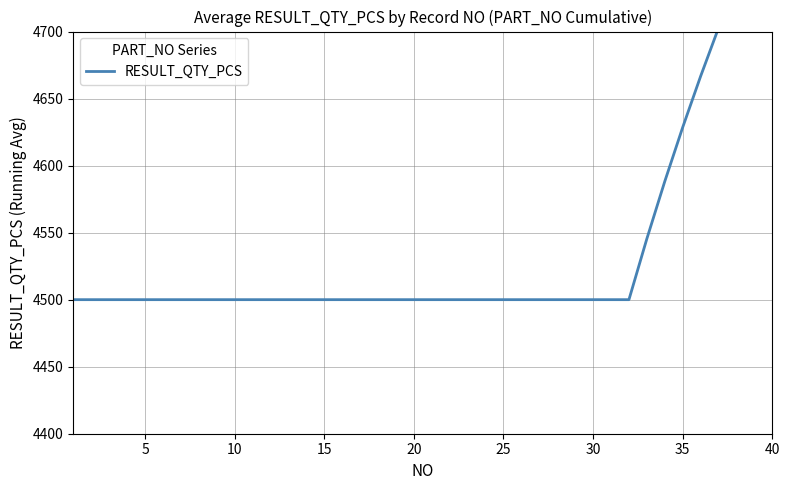

Between 15 and 16, which is larger?

15